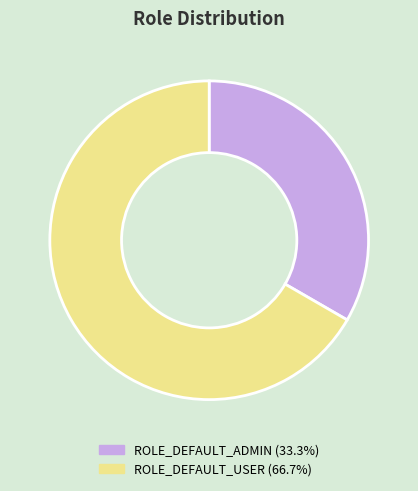

Do ROLE_DEFAULT_ADMIN and ROLE_DEFAULT_USER together represent more than half of the pie?

Yes